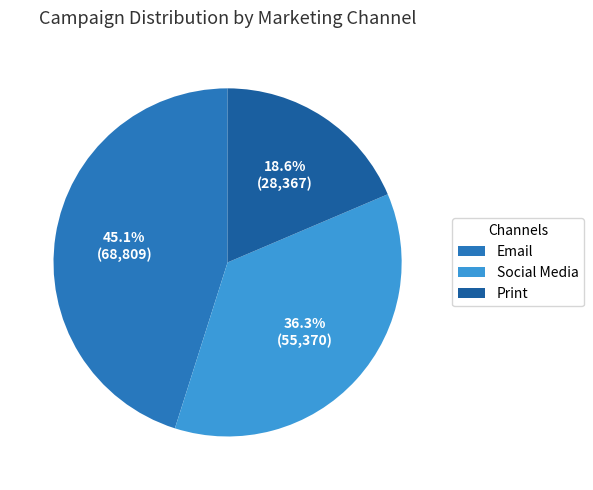

Rank the categories by value from highest to lowest.

Email, Social Media, Print